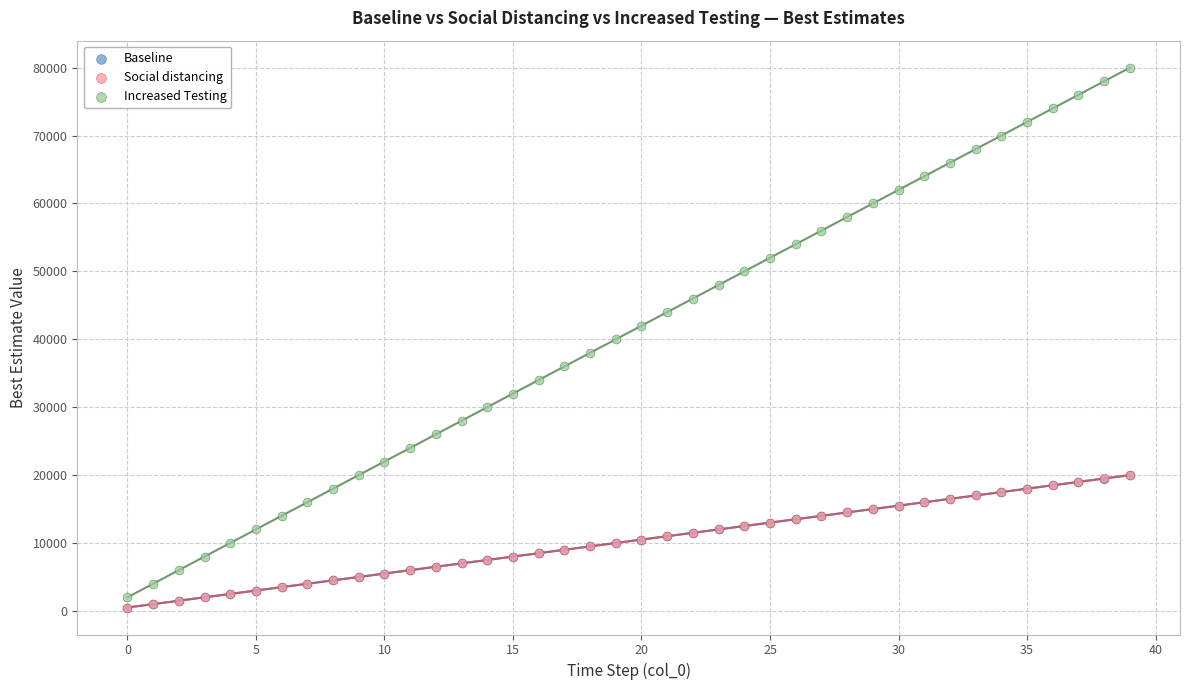

What are all the series names shown in the legend?

Baseline, Social distancing, Increased Testing